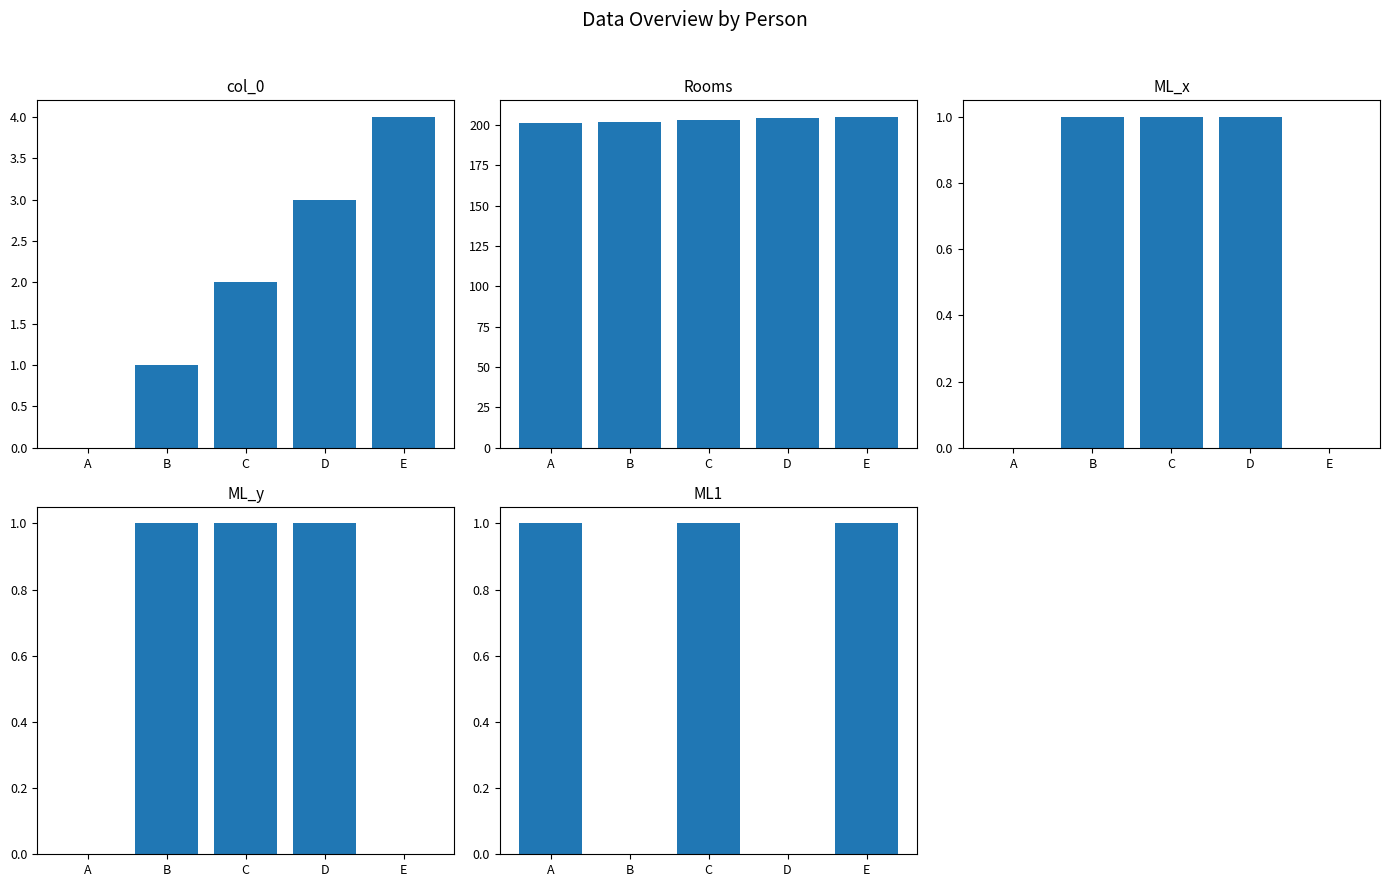

What is the difference between the ML_x values at C and E?

1